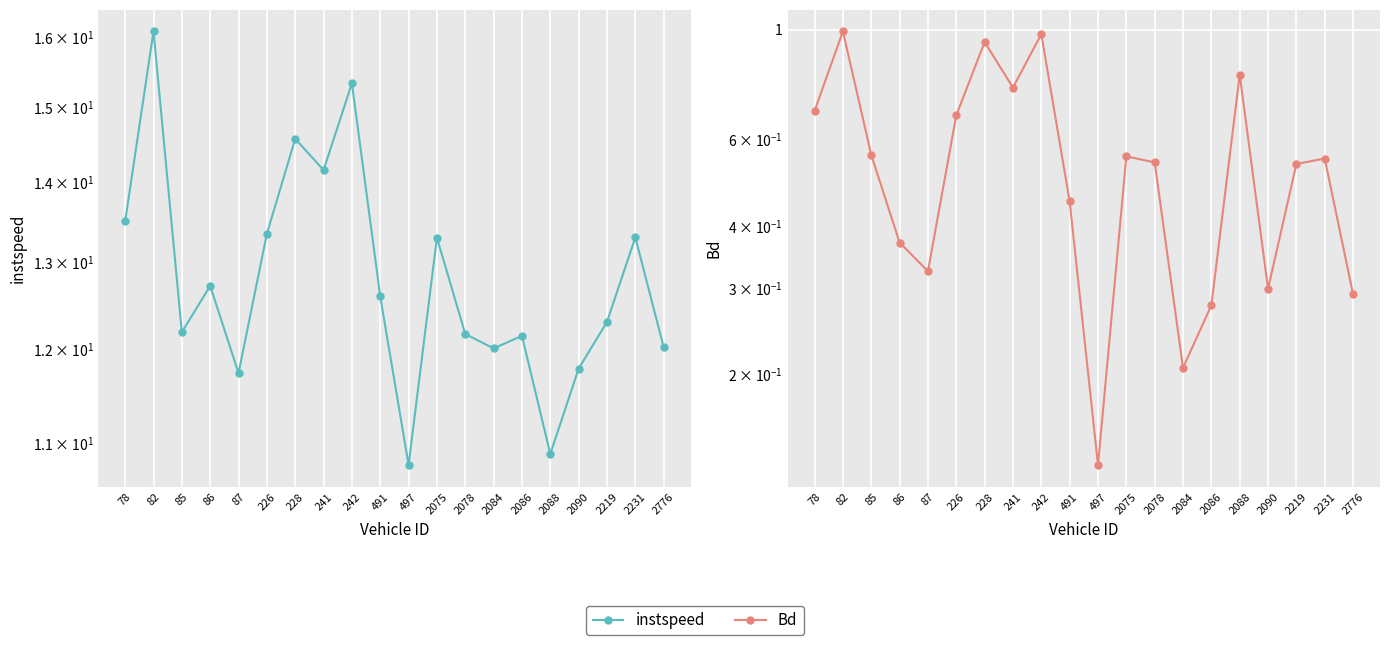

What are all the series names shown in the legend?

instspeed, Bd